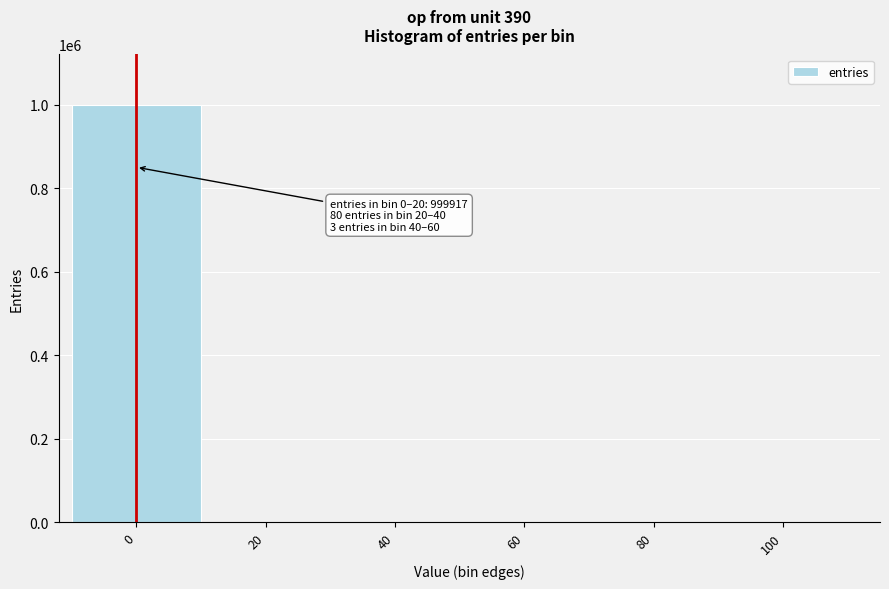

The value at 60 is 319839. True or false?

False